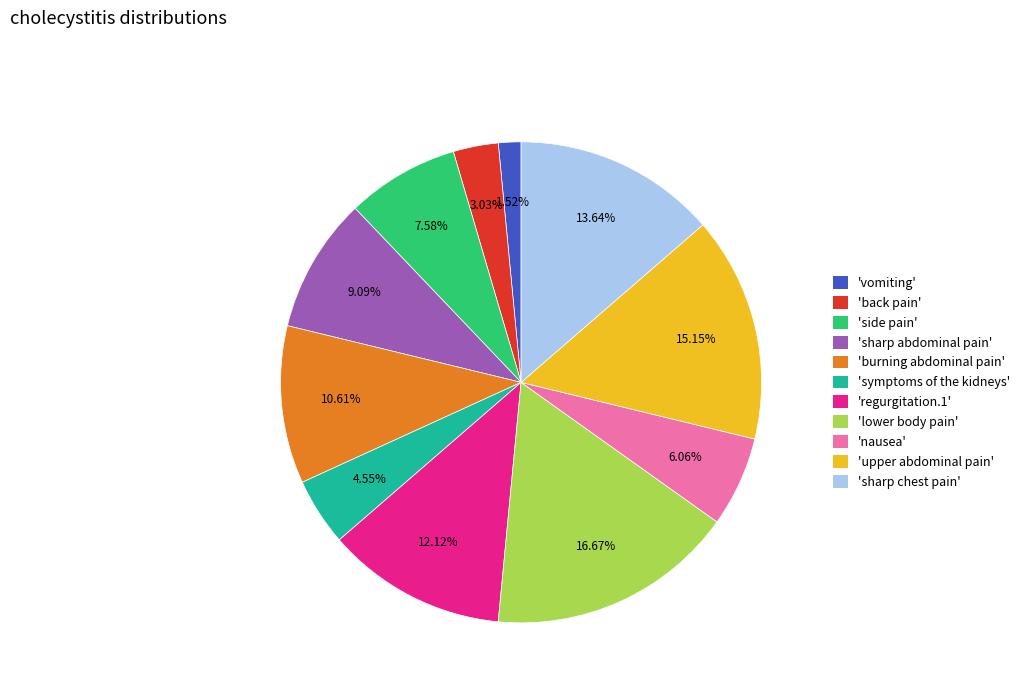

Count the number of slices in the pie.

11